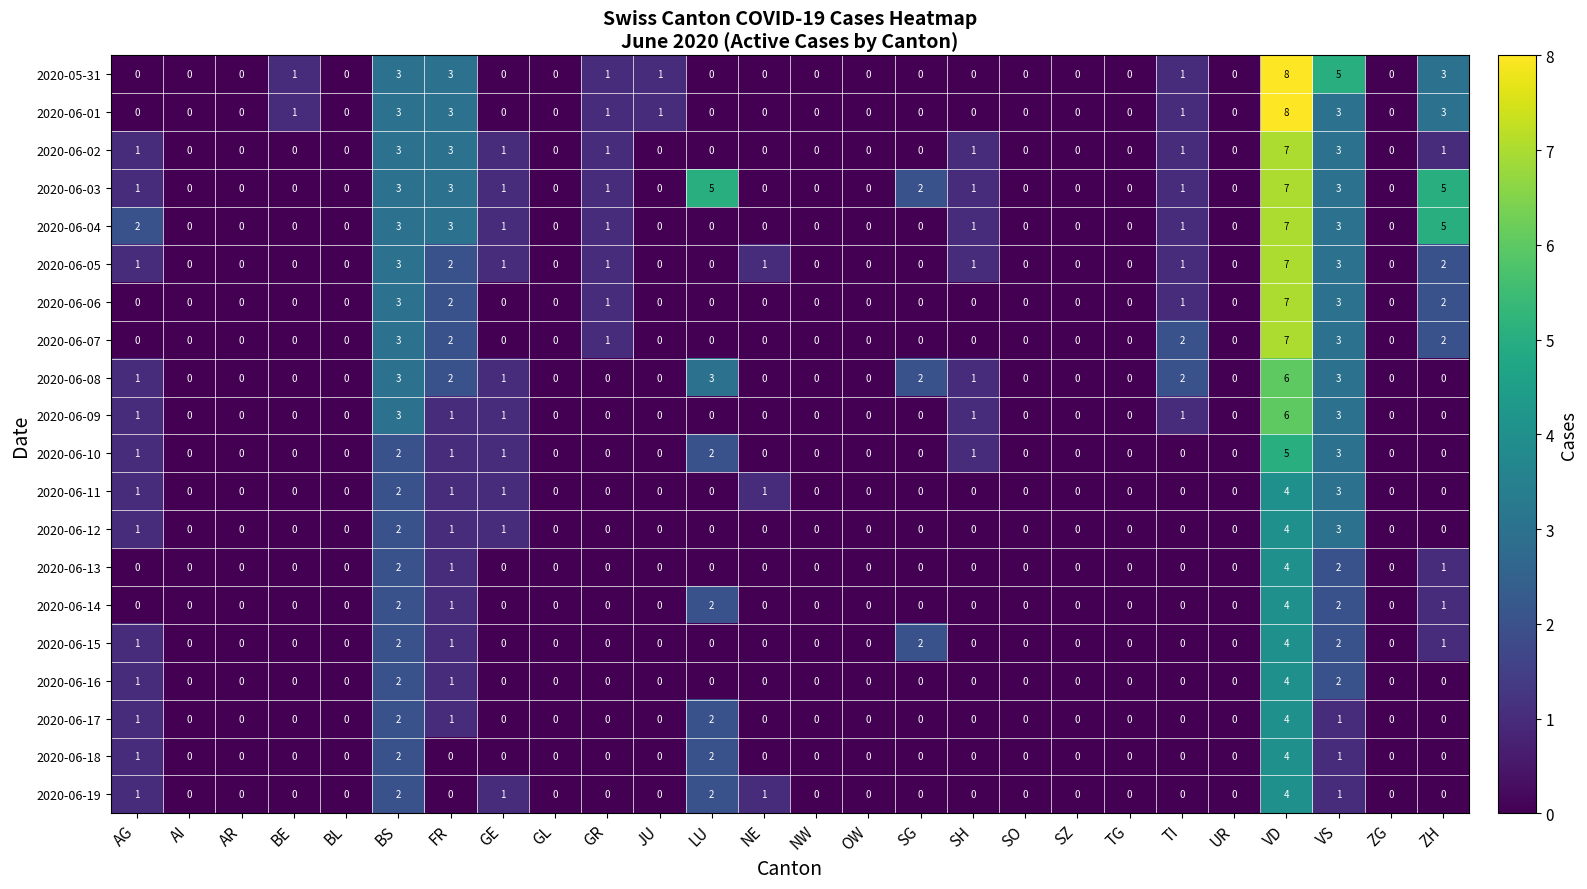

Which category has the highest value in the 2020-06-02 series?

VD